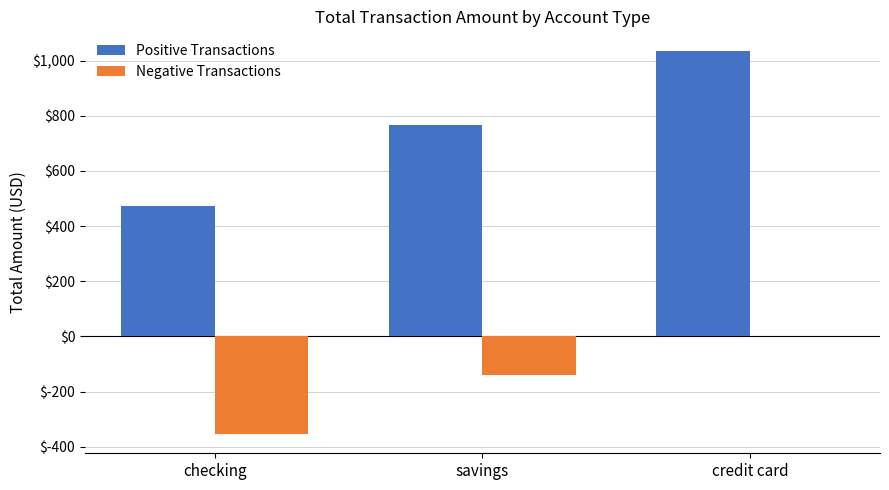

Read the Positive Transactions value at savings.

767.7